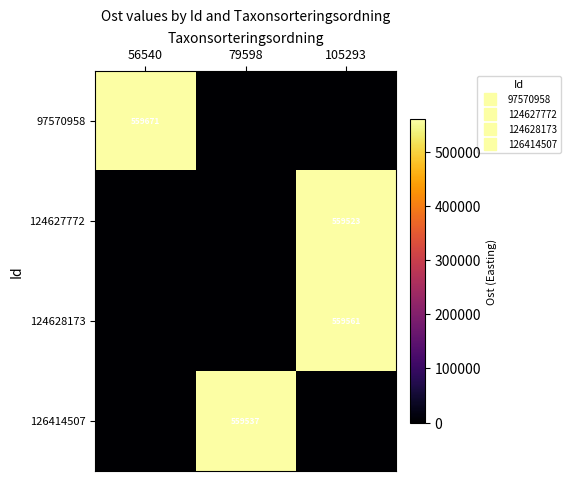

Rank the series at 56540 from highest to lowest value.

97570958, 124627772, 124628173, 126414507